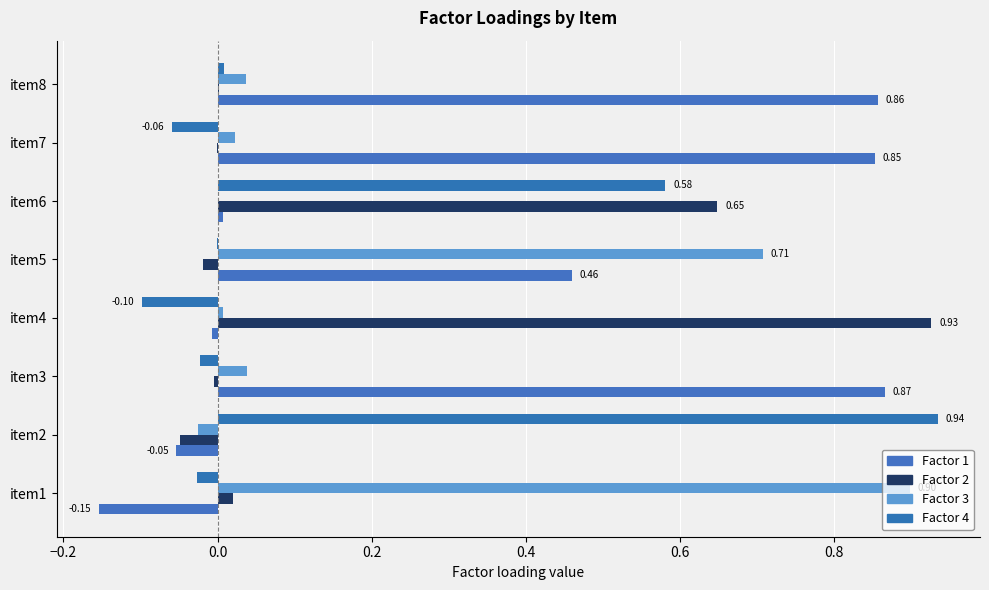

What is the minimum value for Factor 4?

-0.1